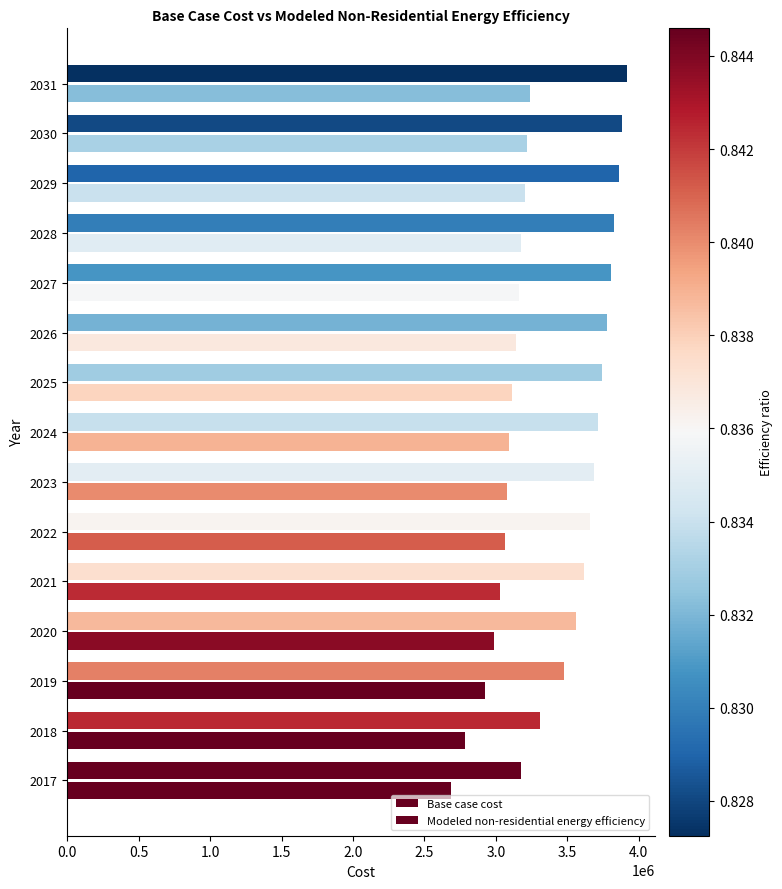

How many values in the Modeled non-residential energy efficiency series are below 3095067?

7